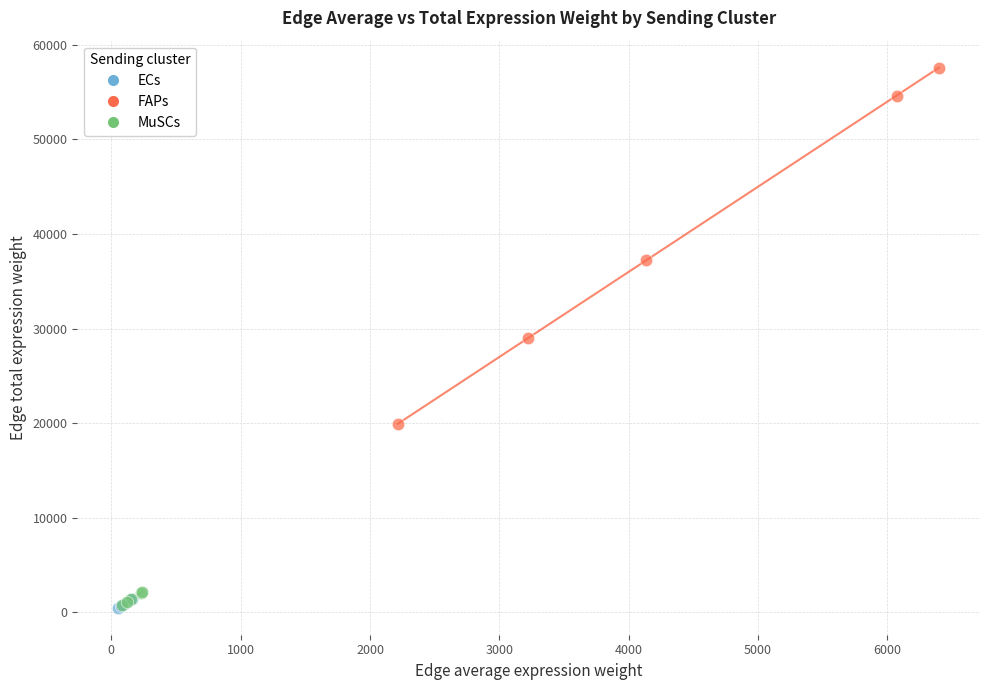

Which series has the largest Y range (max minus min)?

FAPs